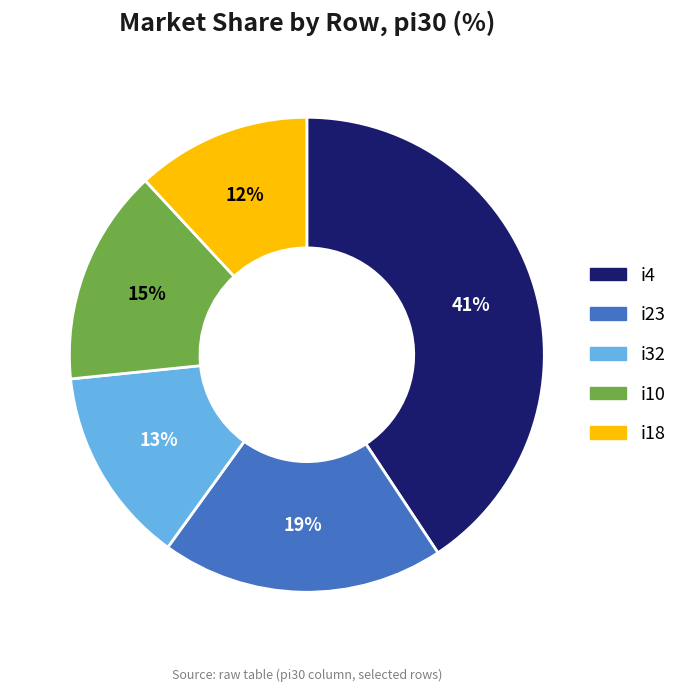

Is there any slice that represents more than half of the pie?

No